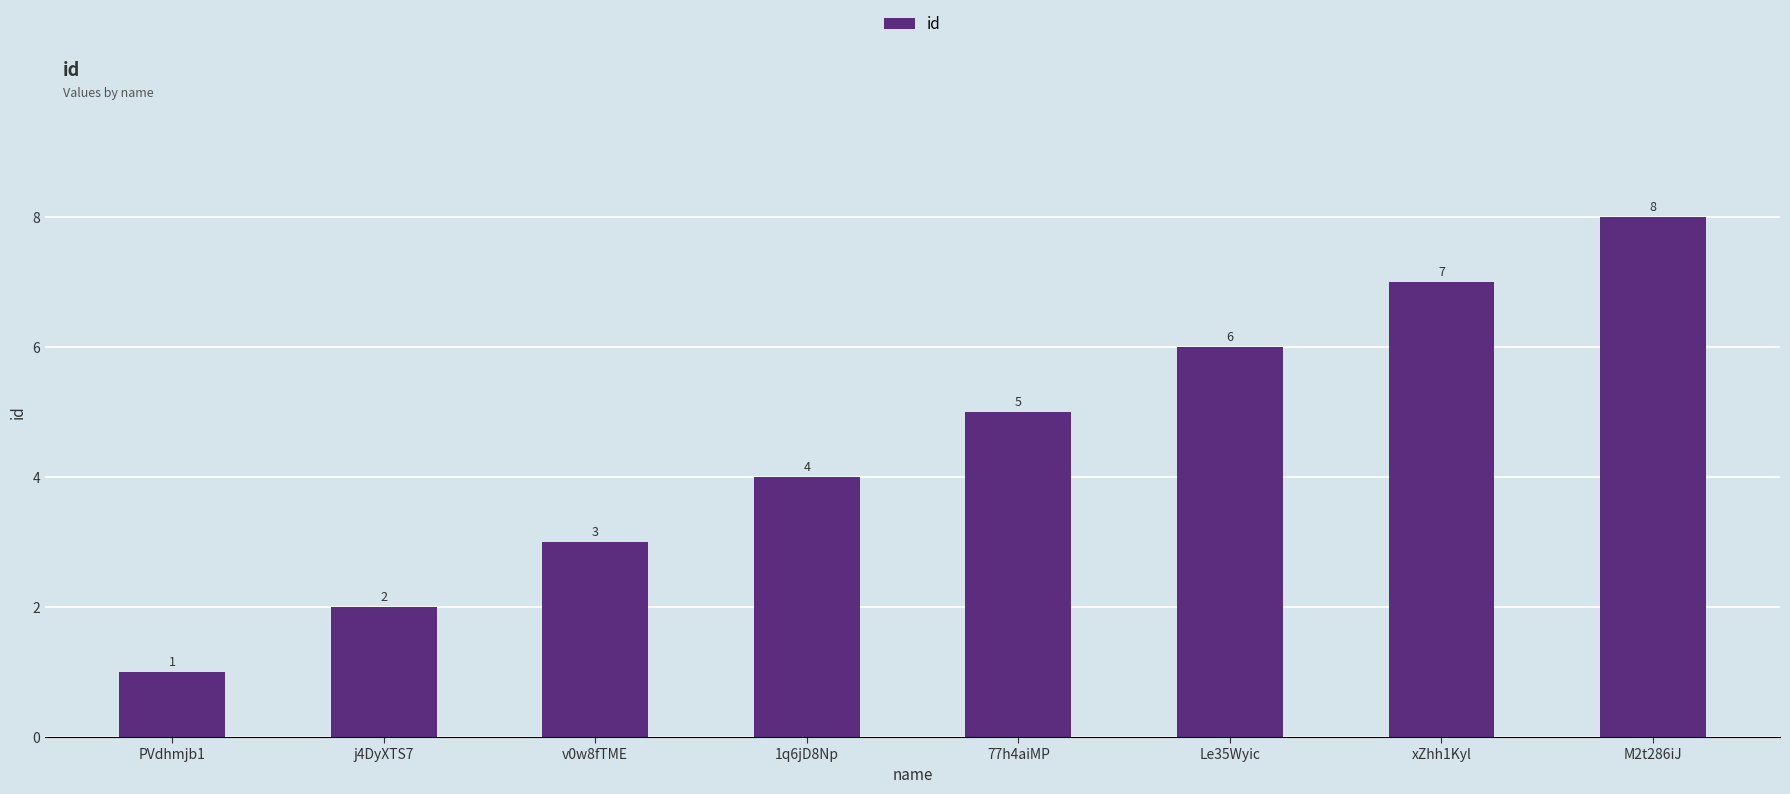

What is the label of the 5th bar from the left?

77h4aiMP